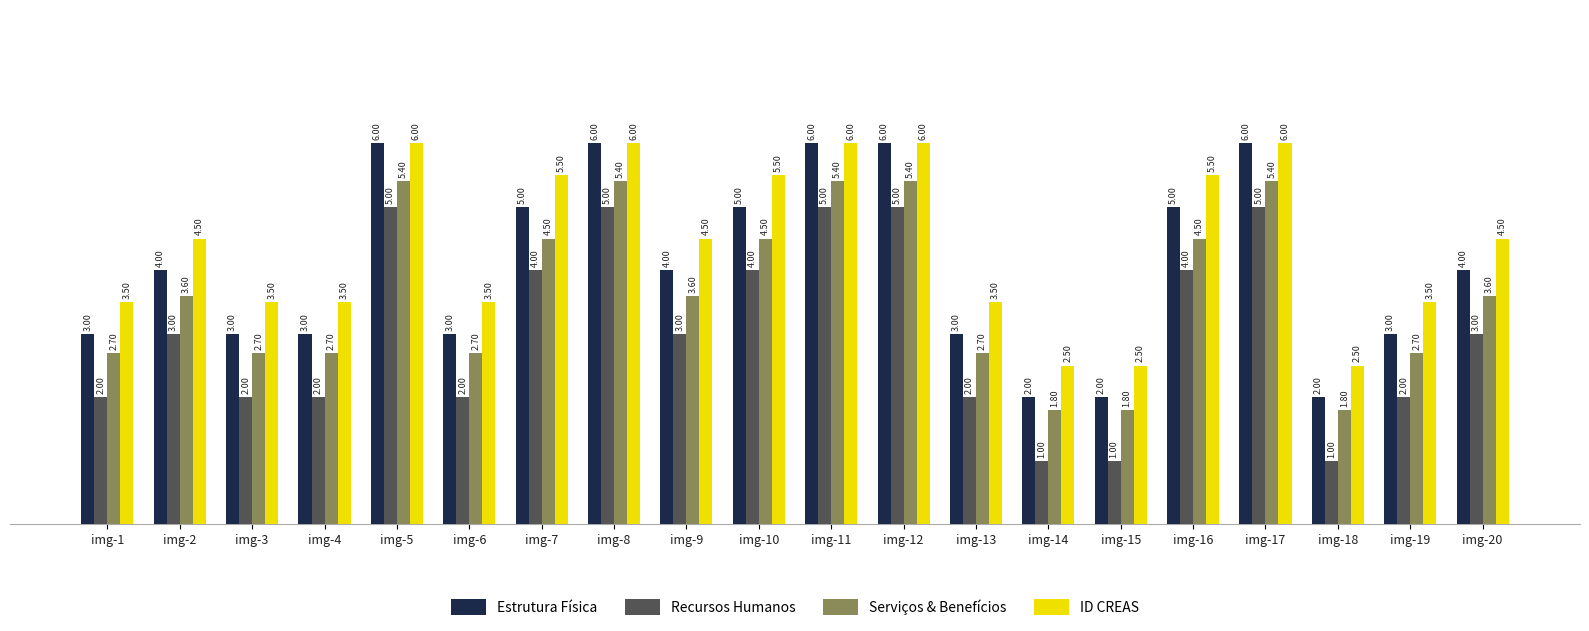

What are all the series names shown in the legend?

Estrutura Física, Recursos Humanos, Serviços & Benefícios, ID CREAS